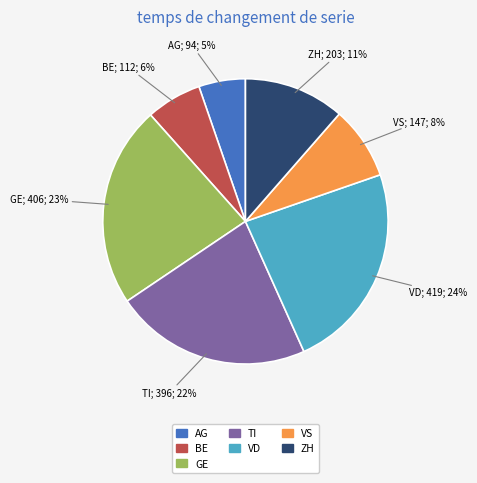

Between AG and ZH, which is larger?

ZH